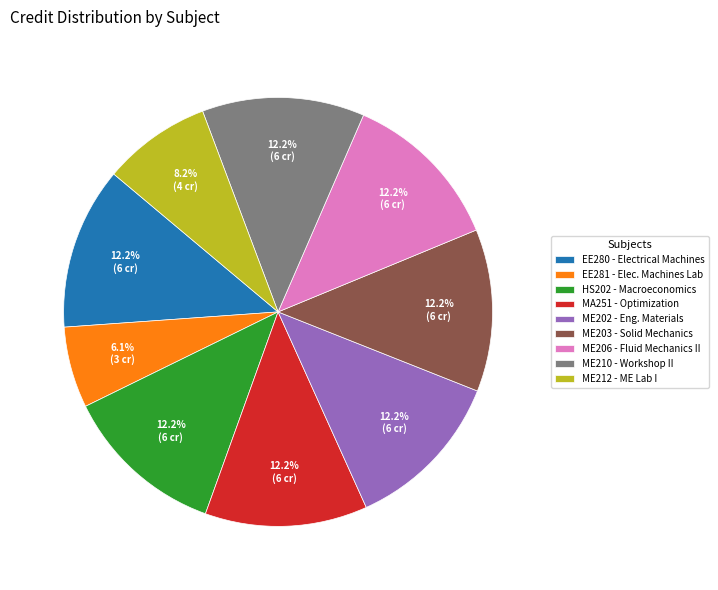

True or false: ME210 accounts for 5% of the total.

False